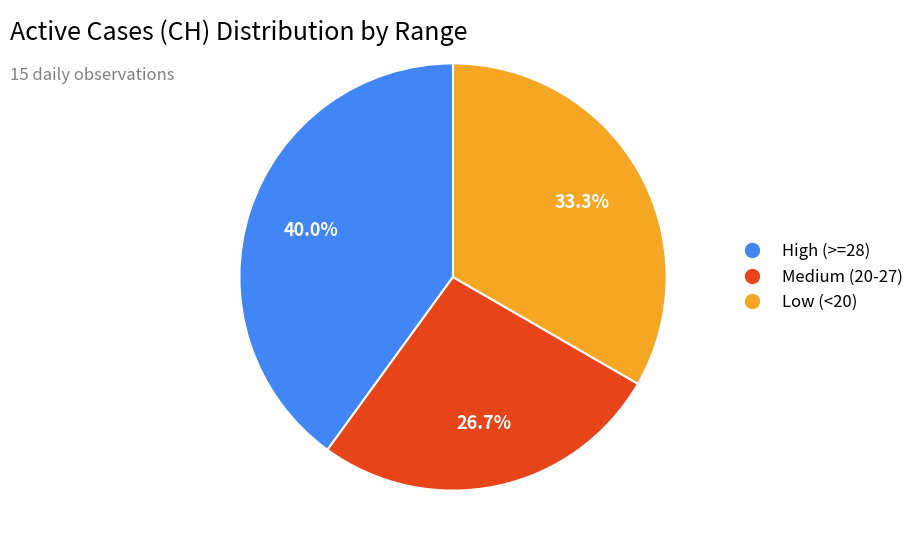

Is there any slice that represents more than half of the pie?

No